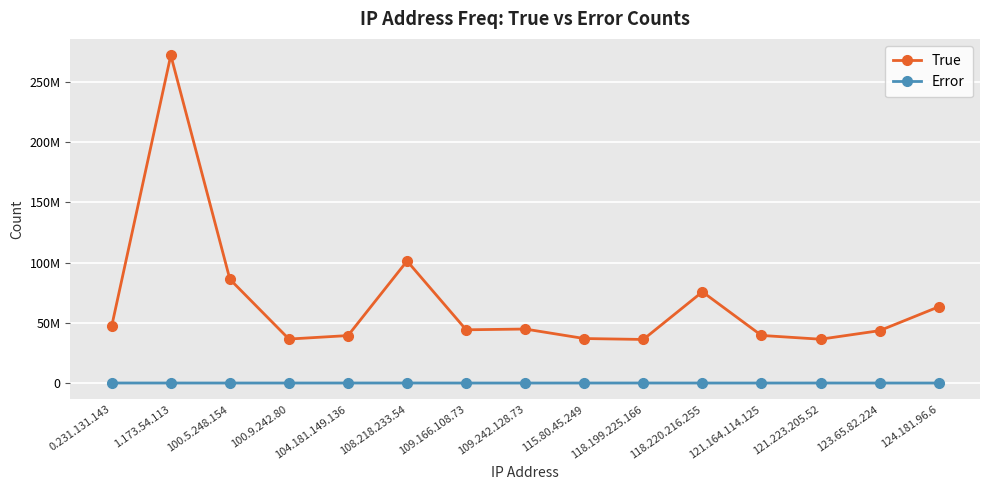

True or false: Error and True intersect in this chart.

False